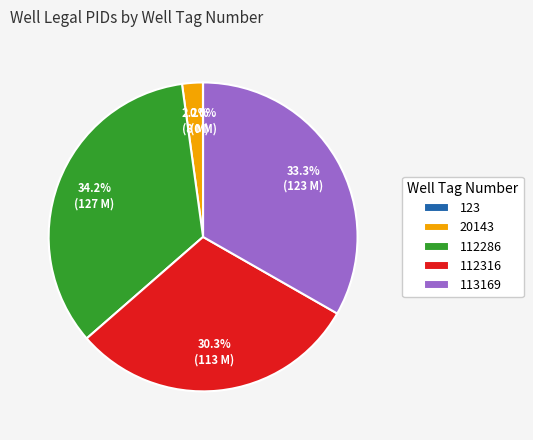

How much of the chart is everything except 20143?

97.8%